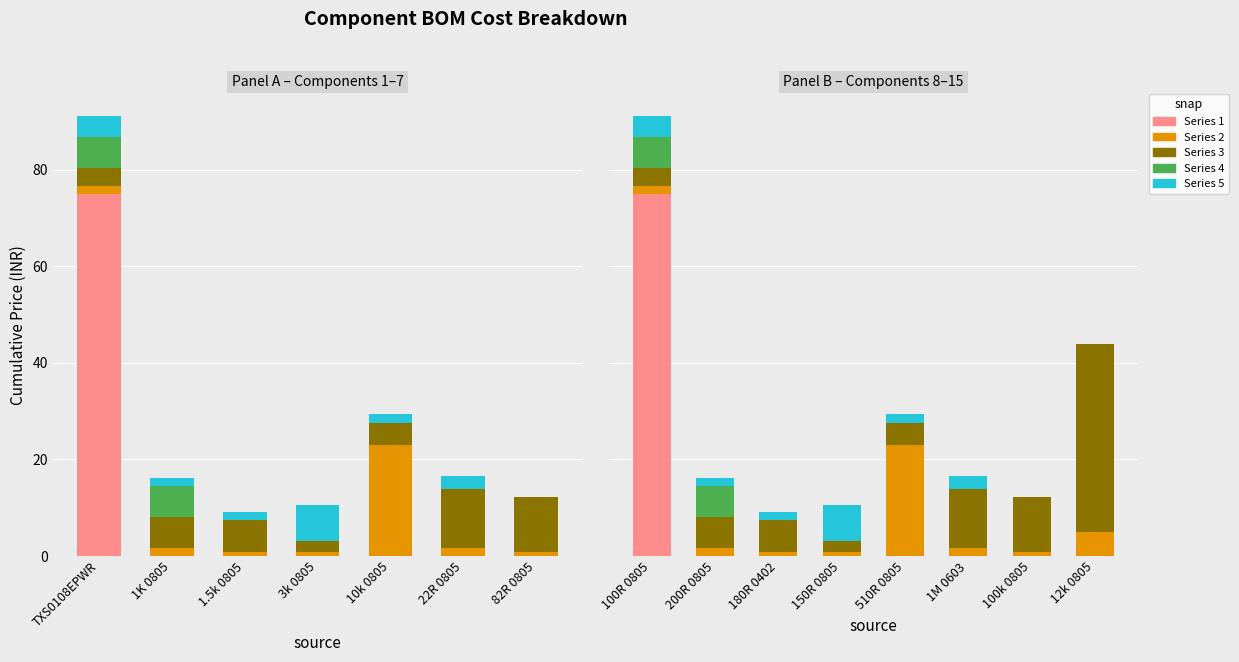

The 1 series shows 49.1 at 1.5k 0805. True or false?

False